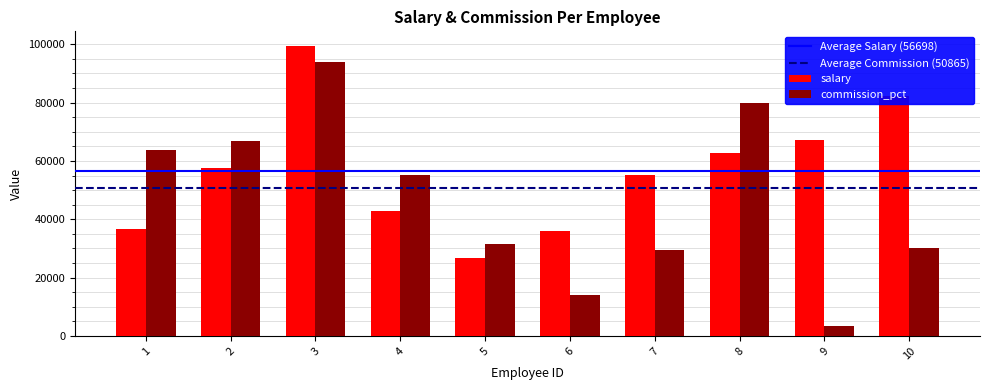

What is the sum of the salary values at 10 and 5?

109107